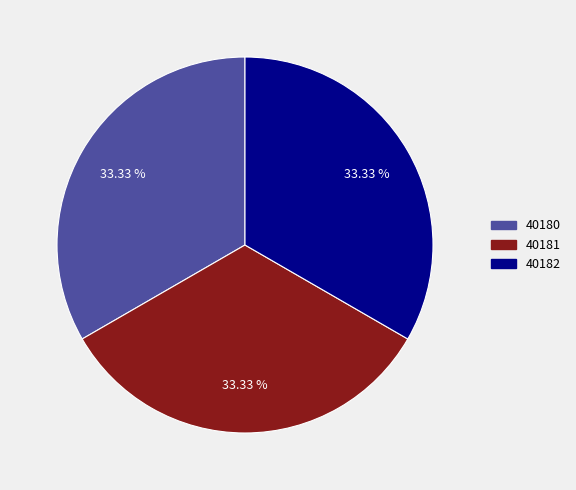

Does any single category account for the majority?

No